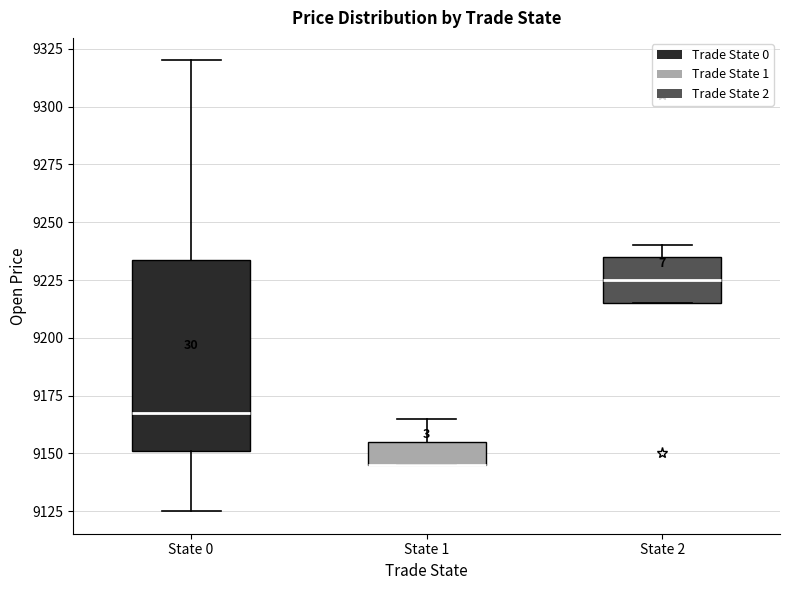

Where does the median line of the box for State 2 sit on the y-axis? The values are not printed on the chart, so give them approximately, as read against the axis.

9225